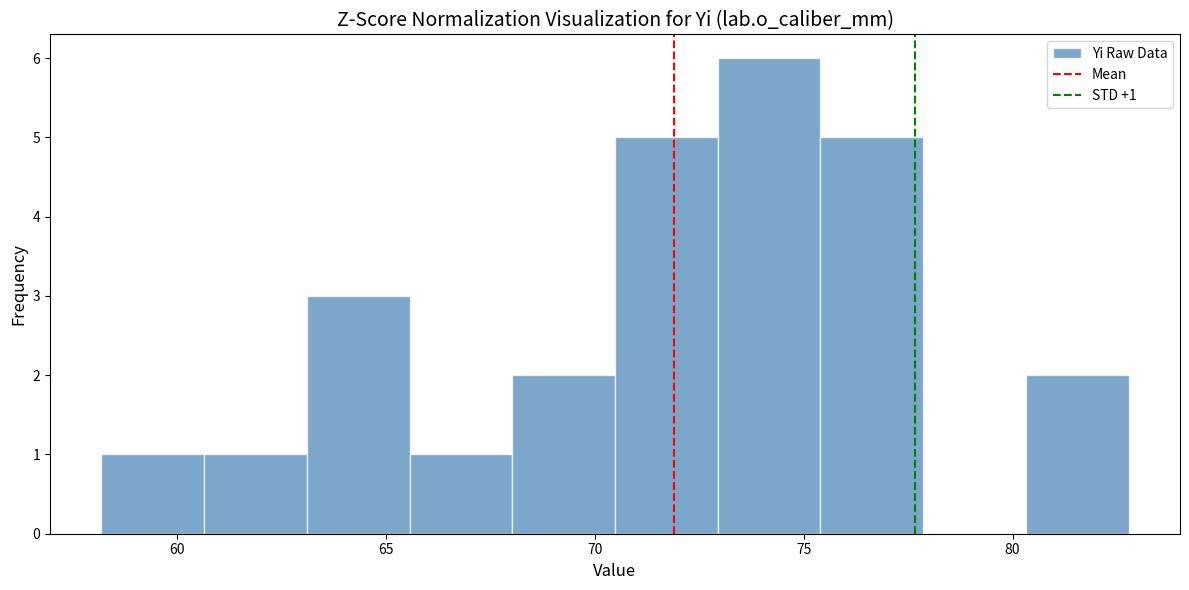

Which range on the x-axis has the tallest bar?

73.0 to 75.5